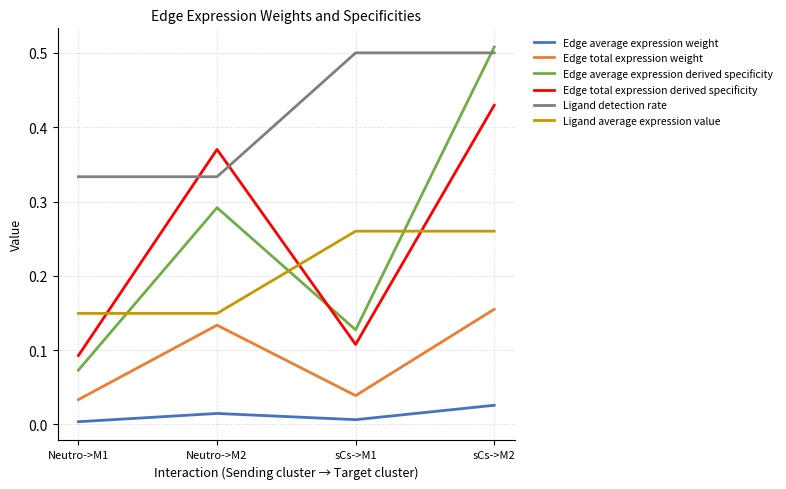

True or false: Edge average expression derived specificity and Edge total expression weight cross at least once.

False